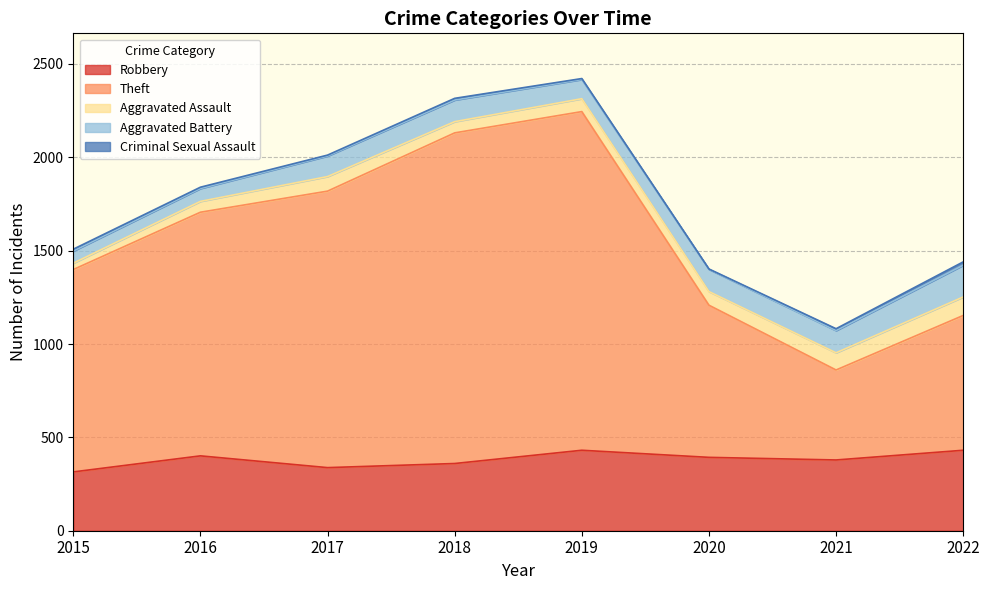

What is the difference between the Theft values at 2016 and 2019?

509